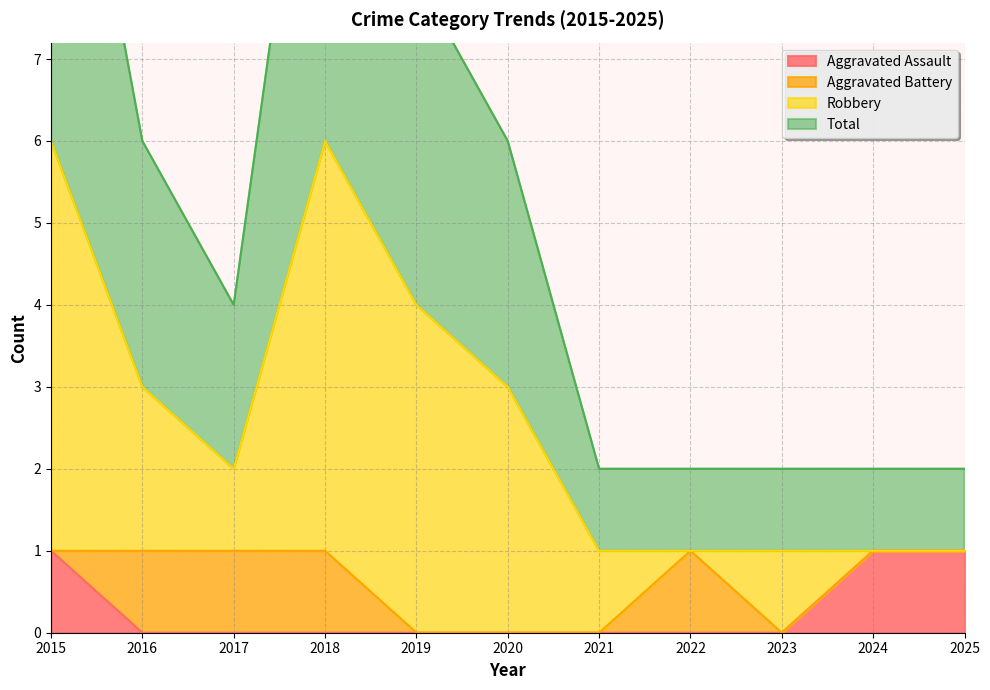

What is the value of the Aggravated Assault point at the 11th from the left?

1